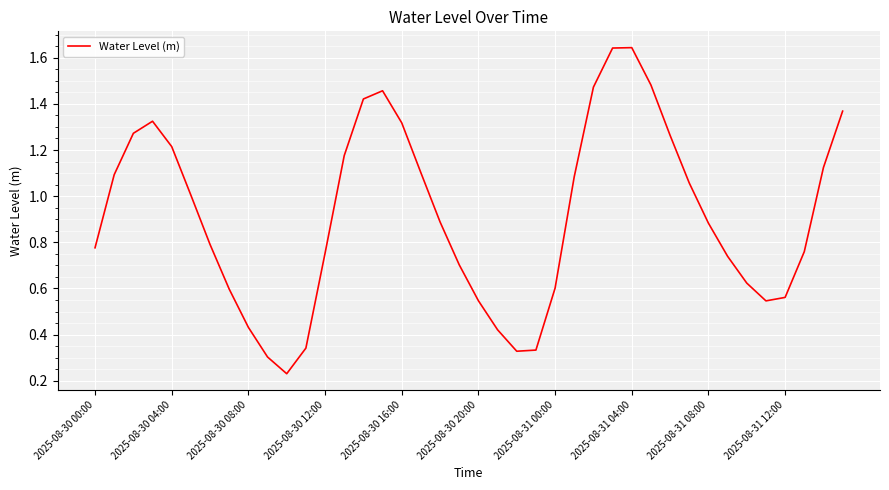

How many series are shown in this chart?

1